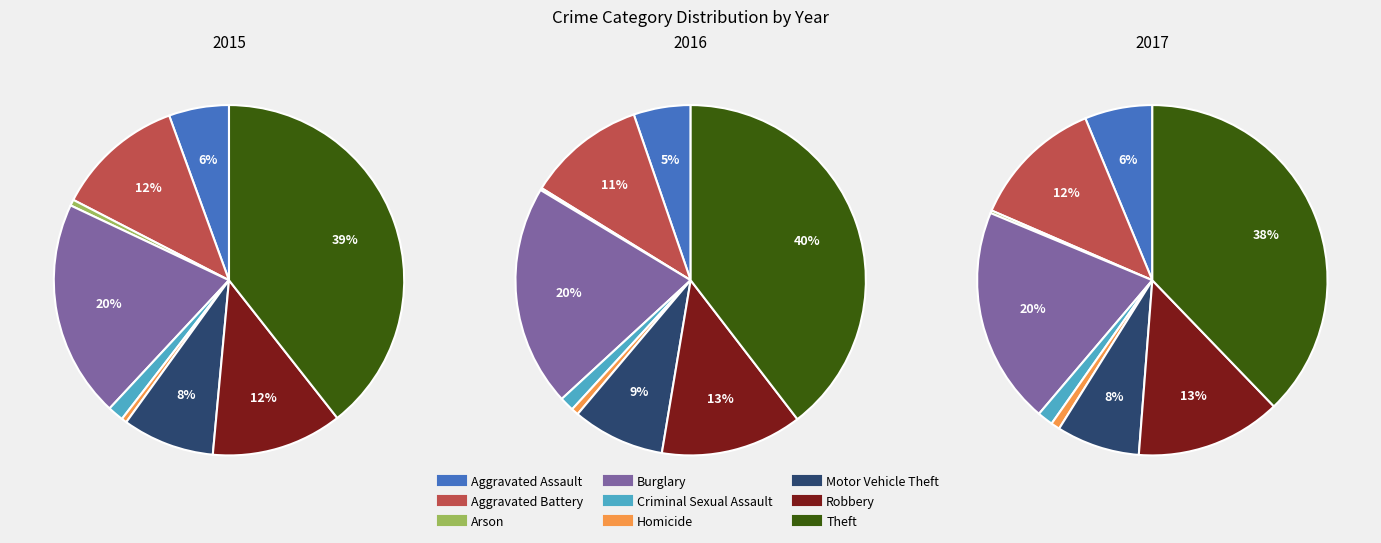

What percentage do Theft and Homicide together represent?

39.9%